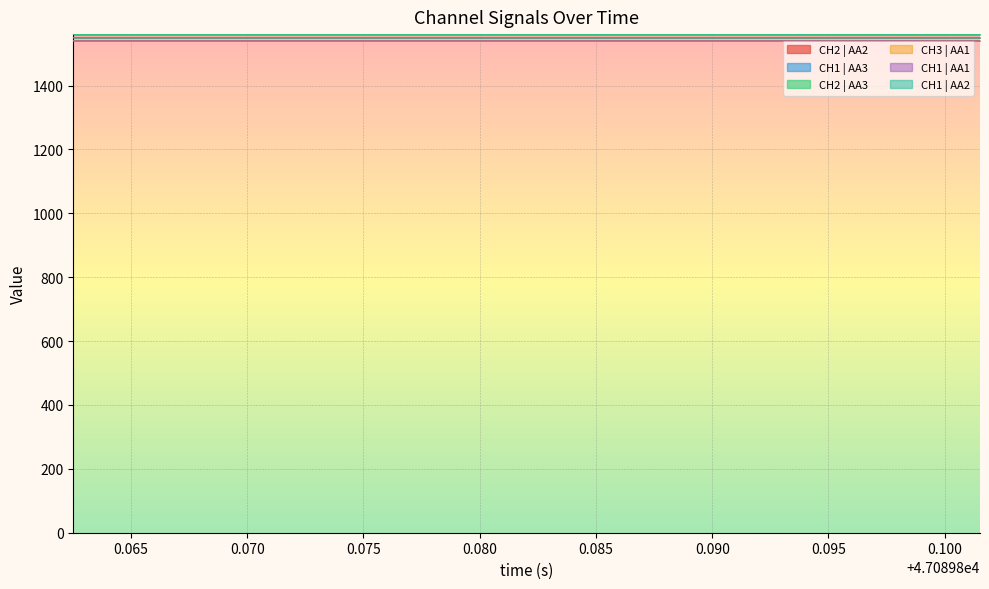

Does the chart display data point markers on the line(s)?

No